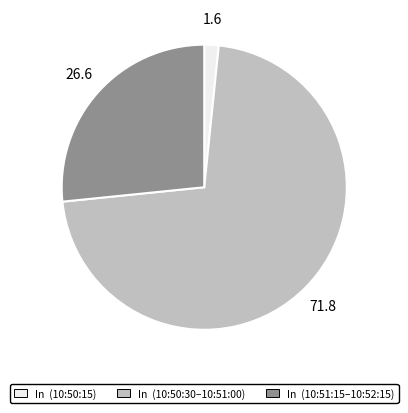

Rank the categories by value from lowest to highest.

In (10:50:15), In (10:51:15–10:52:15), In (10:50:30–10:51:00)